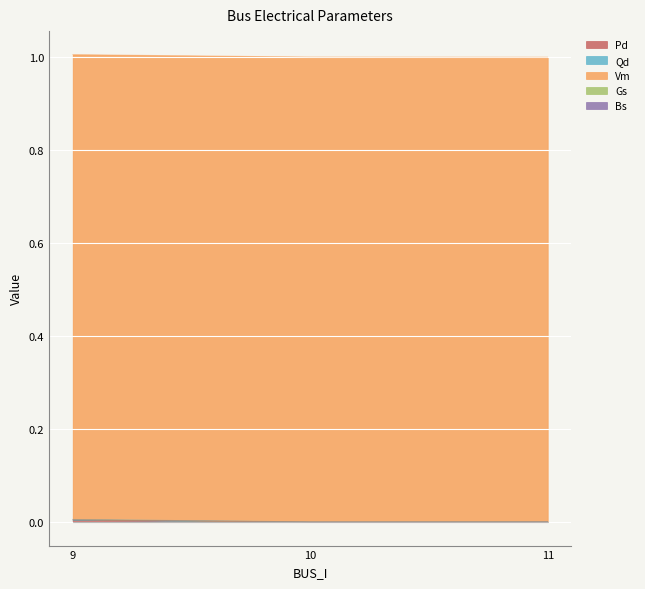

How many lines are shown in the chart?

5